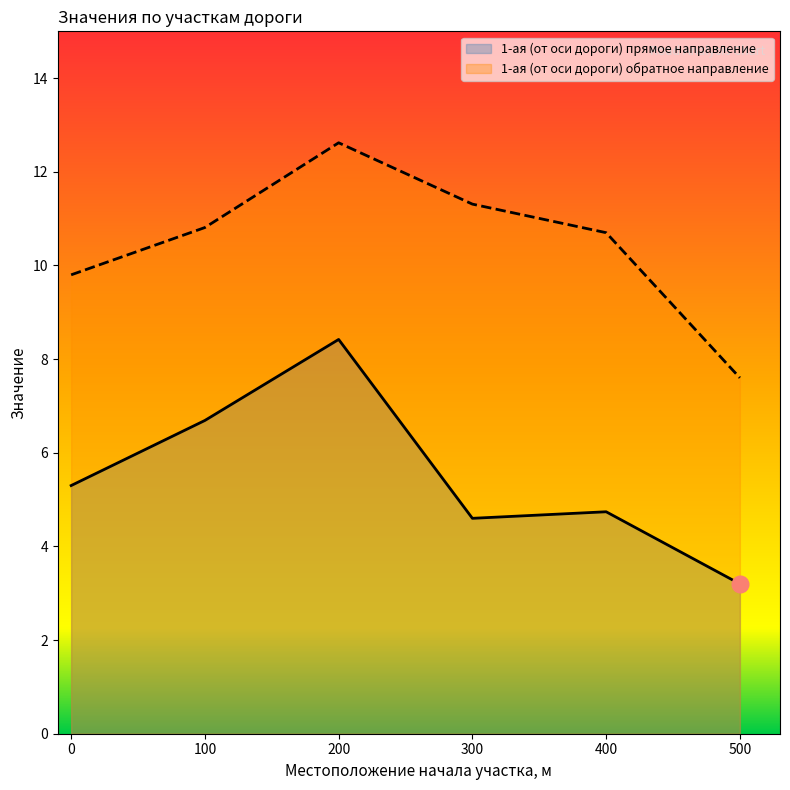

Which category has the lowest value across all series?

500